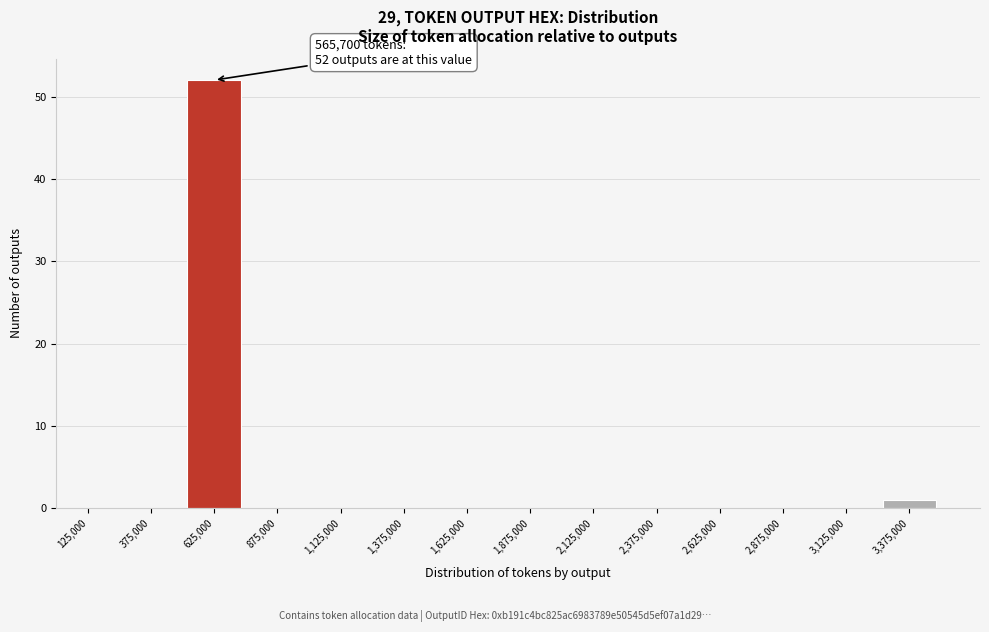

Which range on the x-axis has the tallest bar?

500000 to 750000